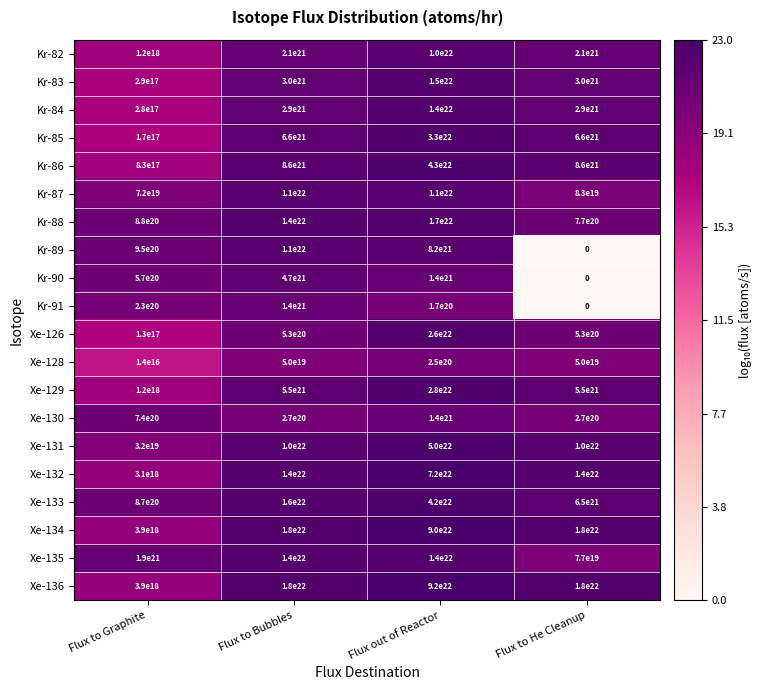

Is the value of Kr-82 at Flux to He Cleanup greater than the value of Kr-88 at Flux out of Reactor?

No